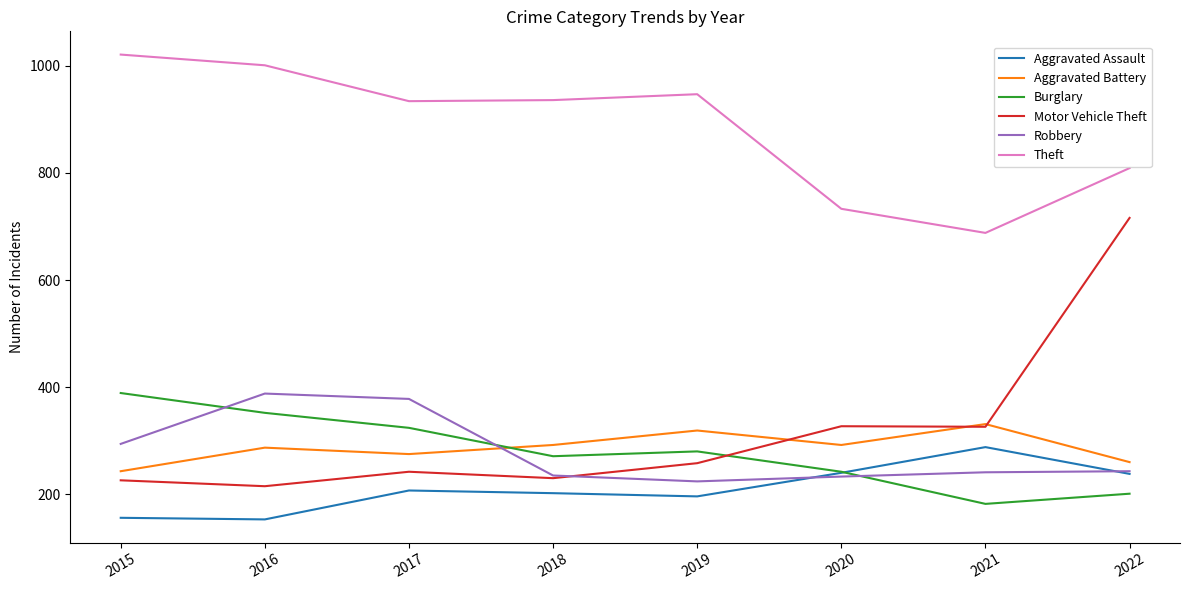

Between 2017 and 2020, which series saw the biggest shift?

Theft